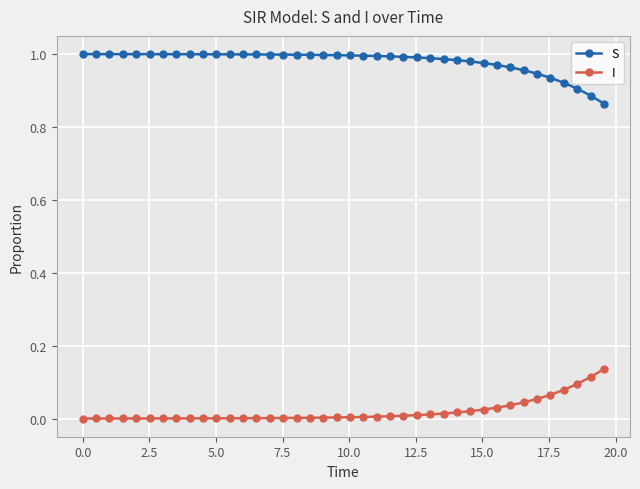

True or false: I and S intersect in this chart.

False